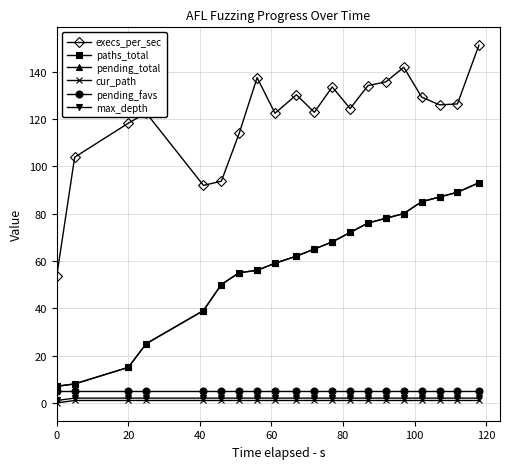

Does the chart have visible grid lines?

Yes